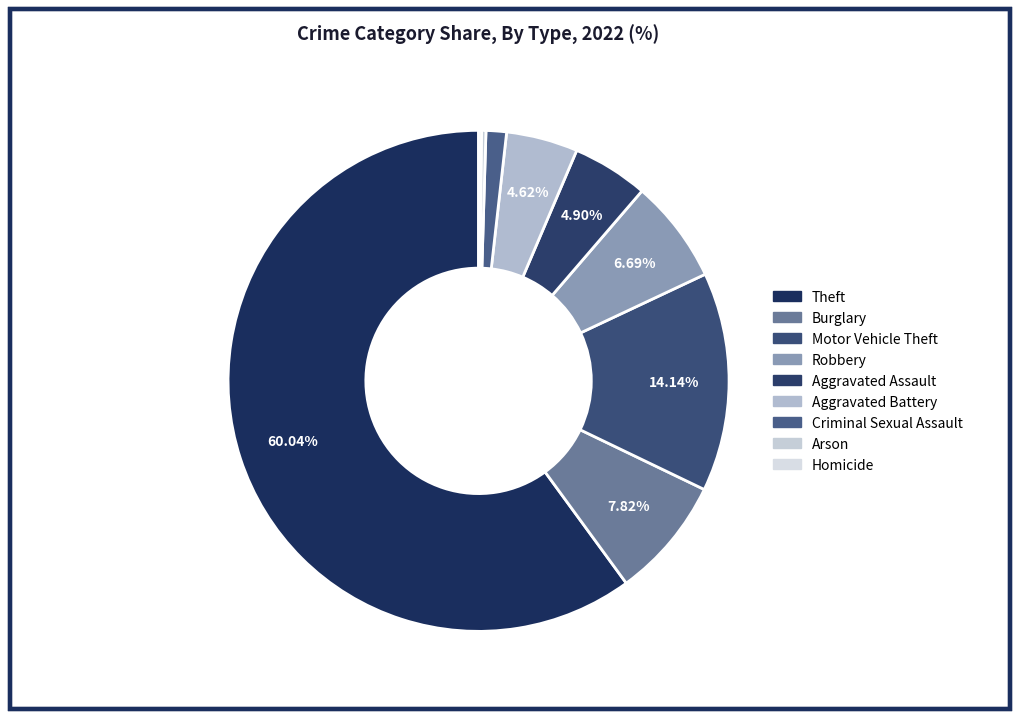

What percentage do Robbery and Aggravated Battery together represent?

11.3%